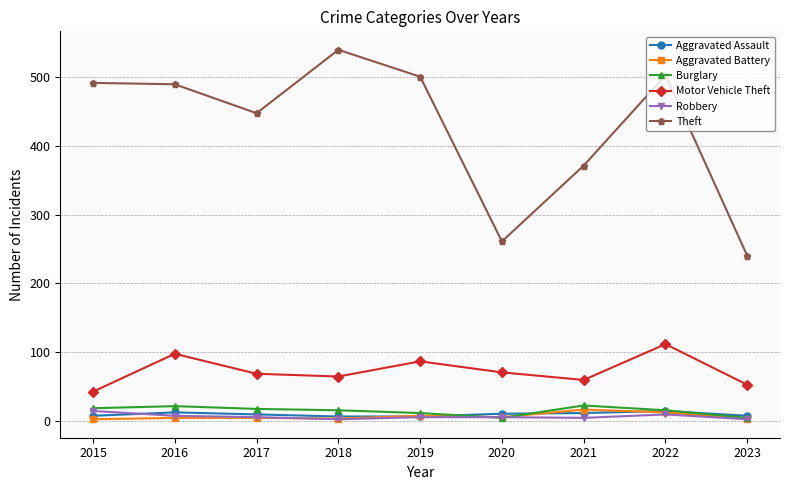

How many lines are shown in the chart?

6